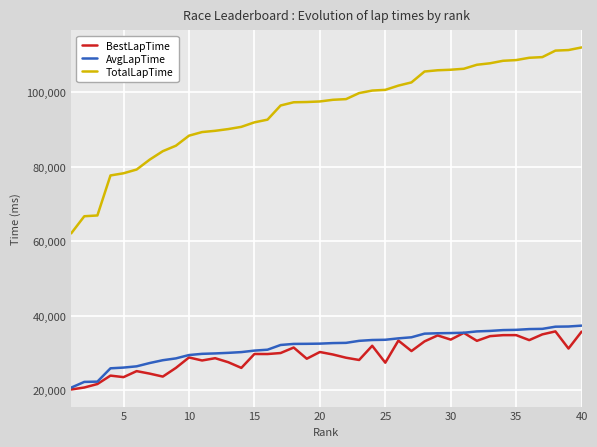

True or false: AvgLapTime and TotalLapTime cross at least once.

False